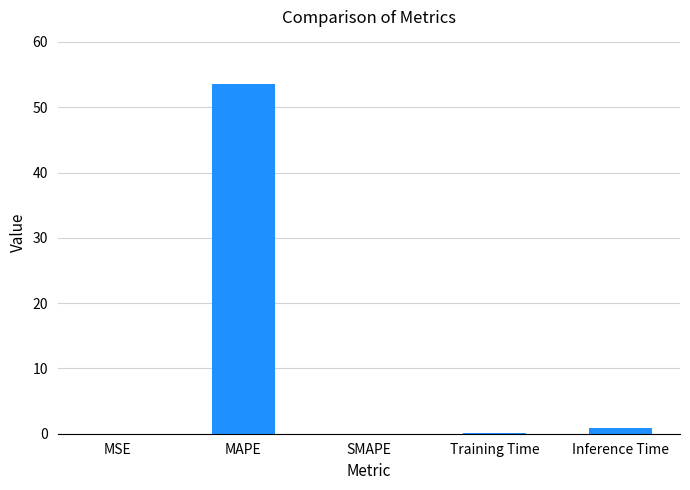

What is the sum of all values?

54.7